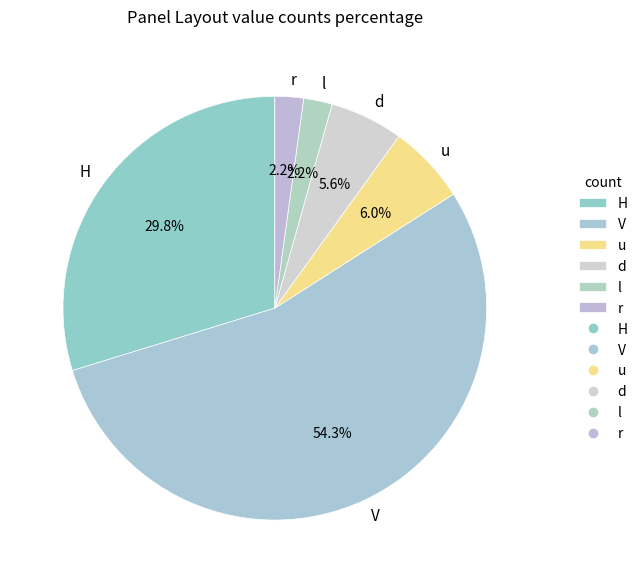

What is the total percentage of l and d?

7.8%